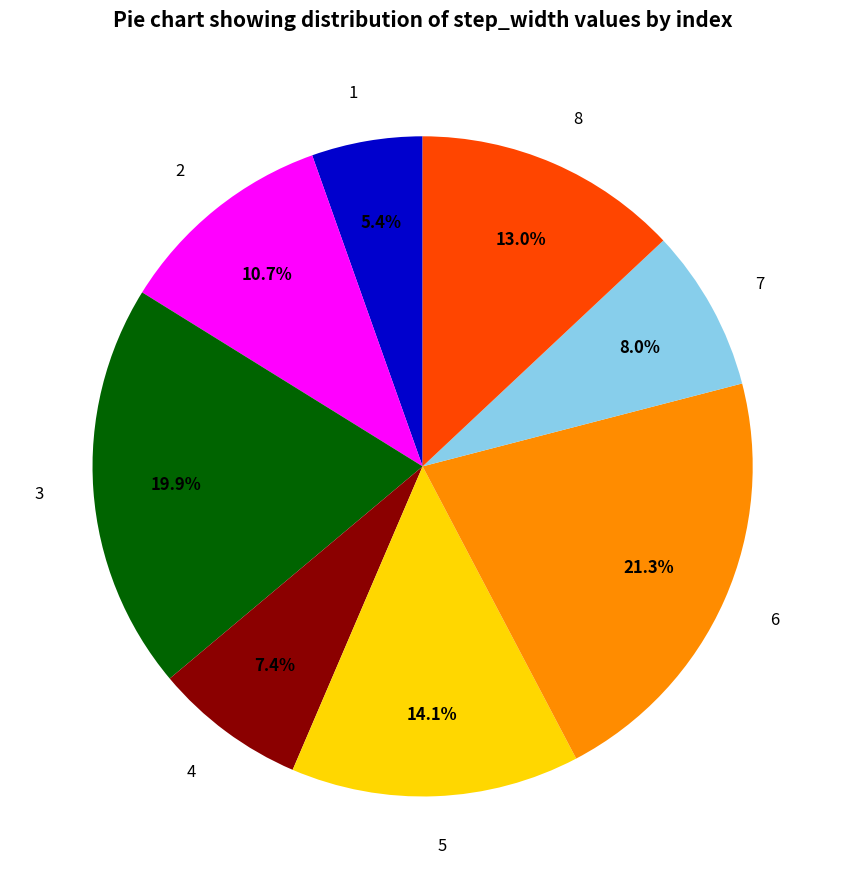

How many segments does this pie chart have?

8